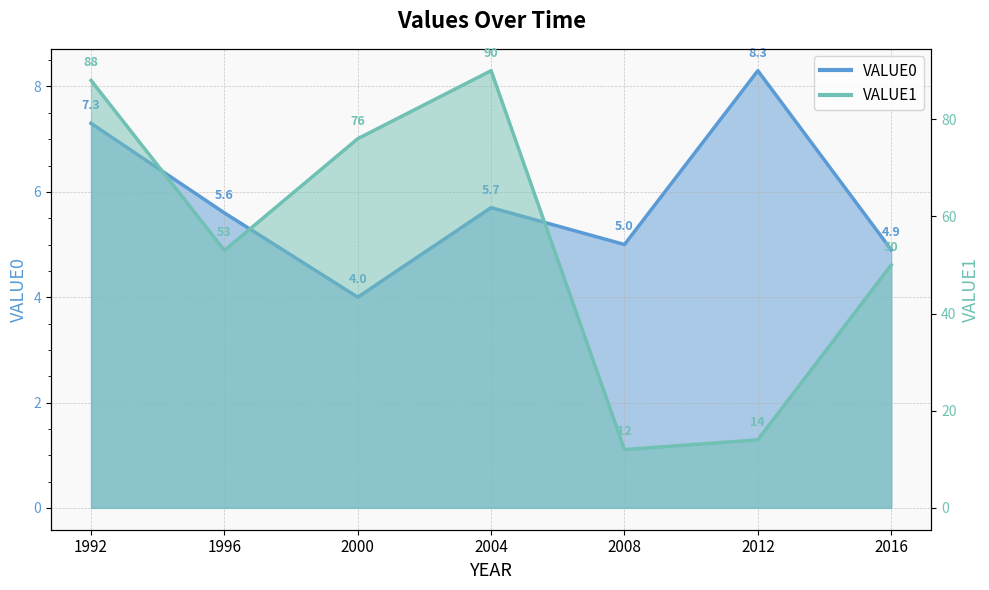

What is the approximate value of VALUE1 at 2000?

76.0